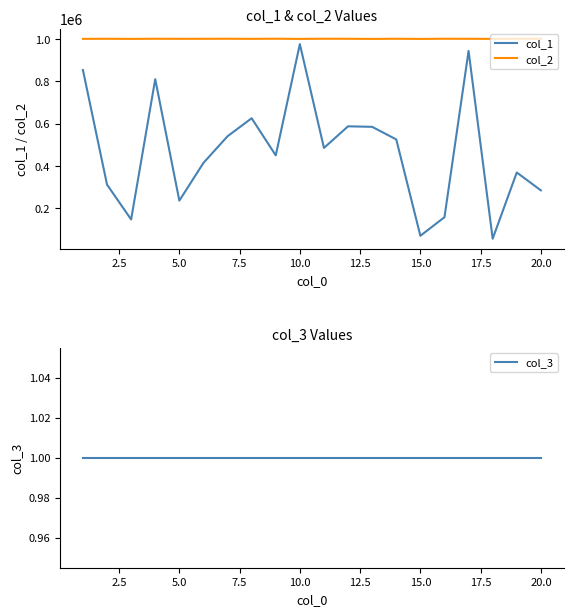

What is the maximum value for col_1?

975405